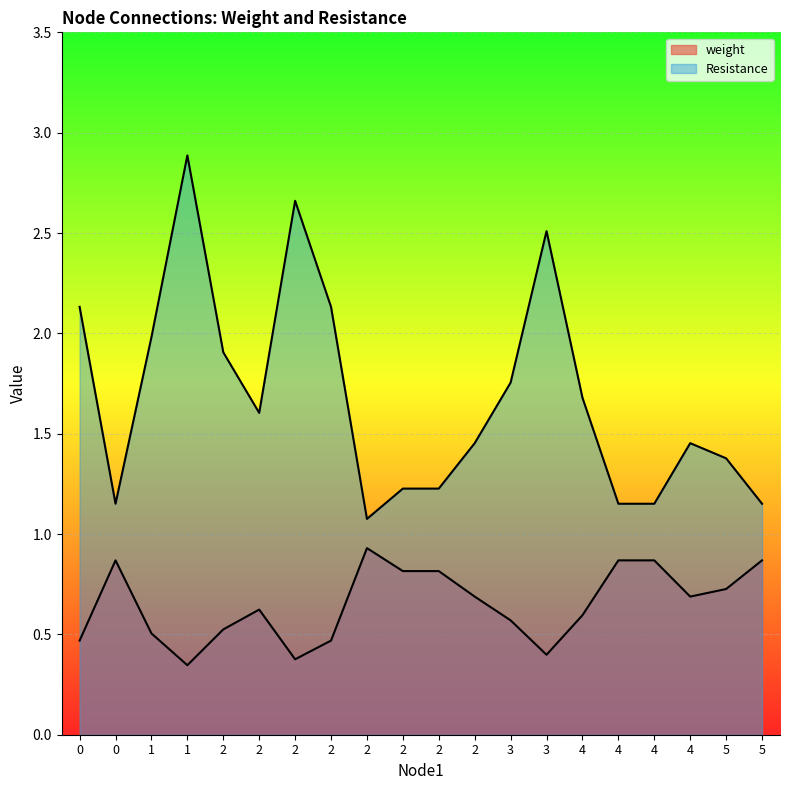

True or false: weight and Resistance cross at least once.

False